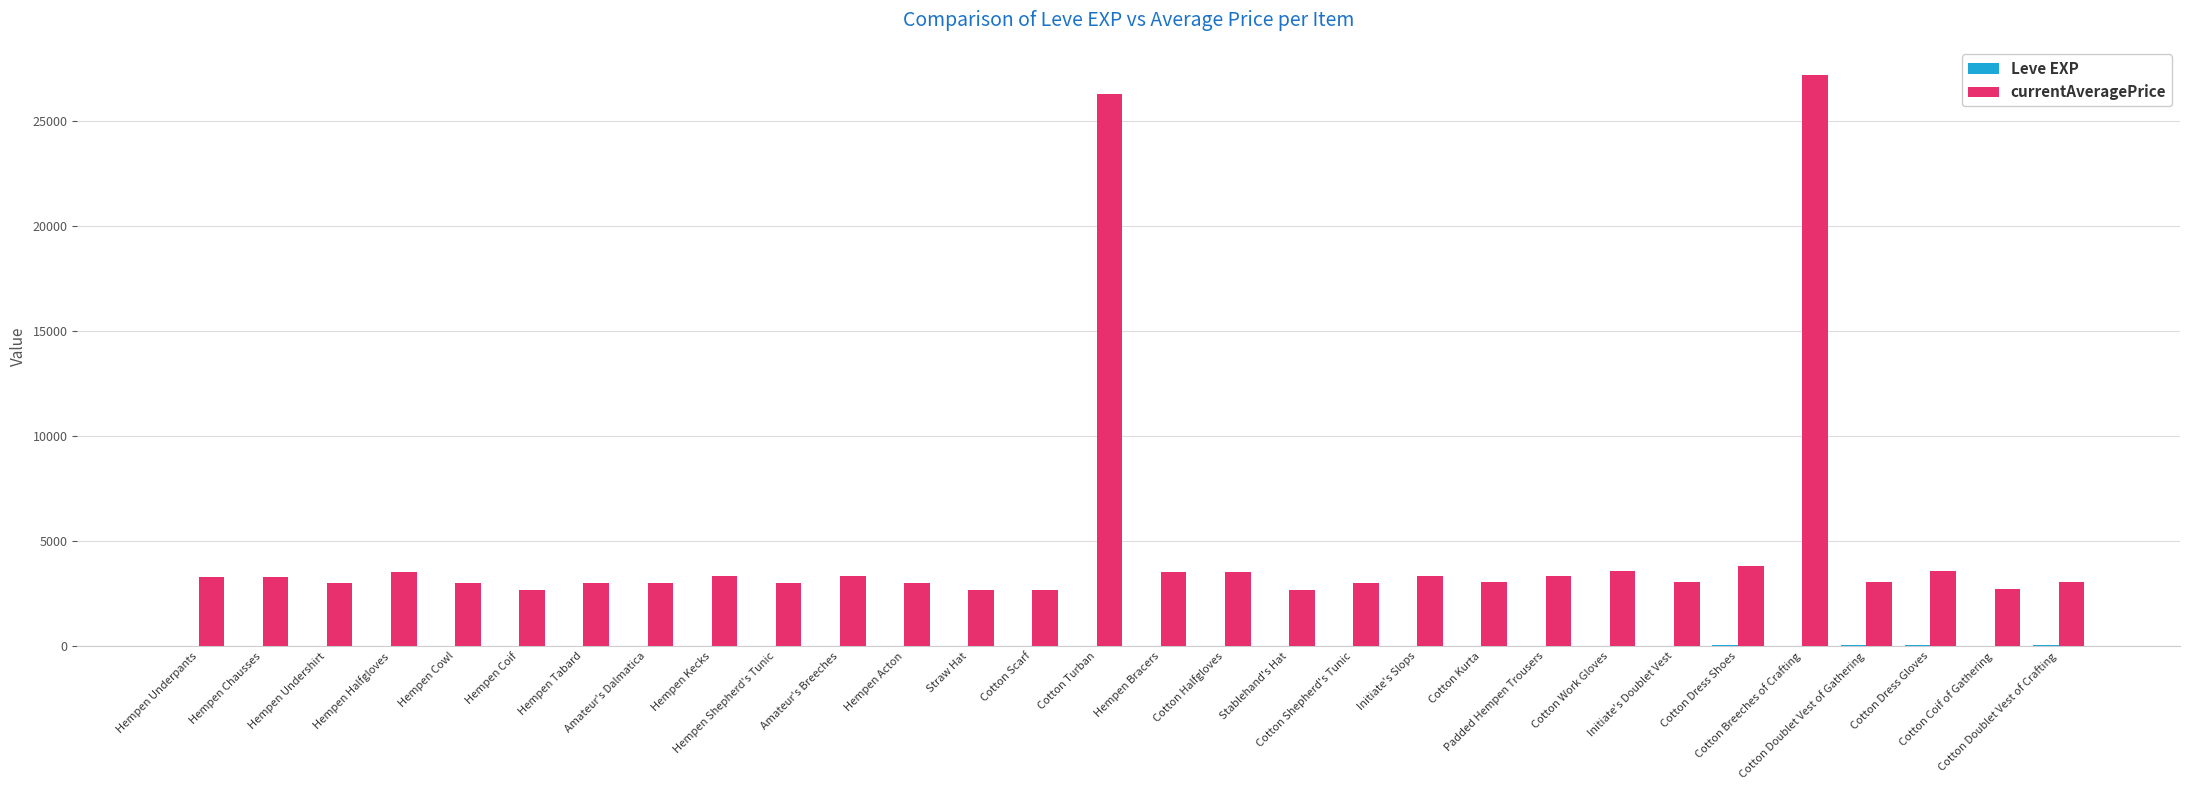

Which category has the highest value in the currentAveragePrice series?

Cotton Breeches of Crafting